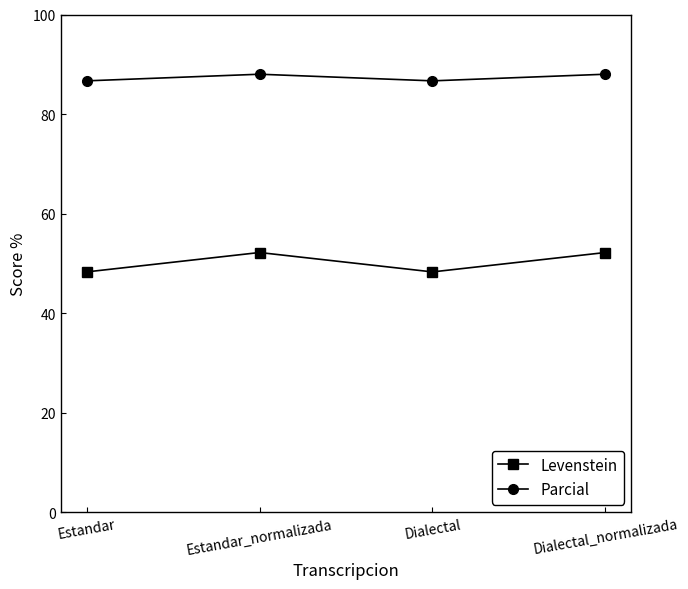

What is the greatest value displayed?

88.0